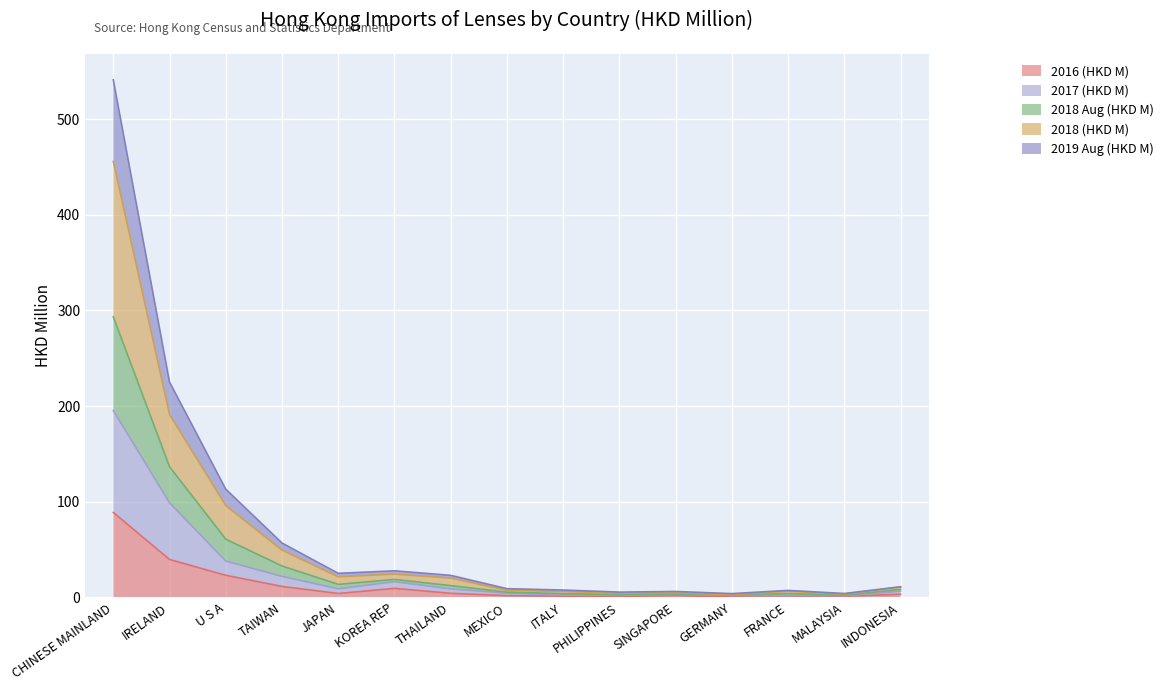

What is the label of the 9th point from the left?

ITALY